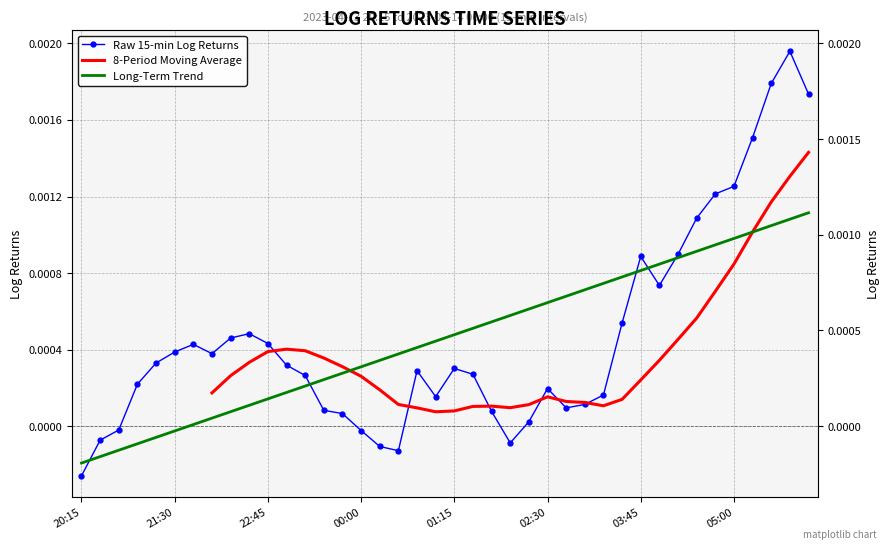

Count the number of categories in the chart.

40